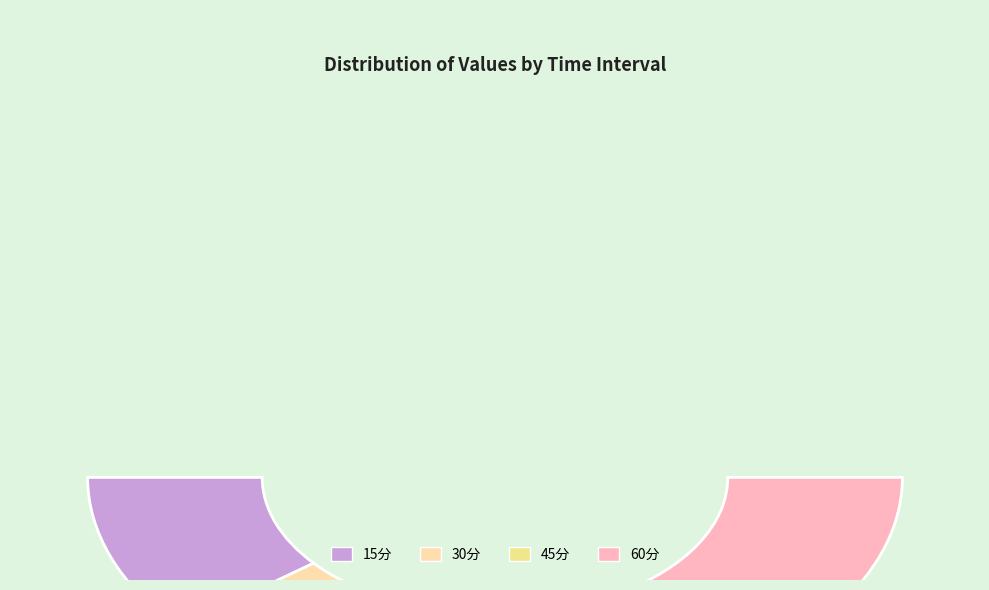

What is the change in value from 15分 to 30分?

+73.7